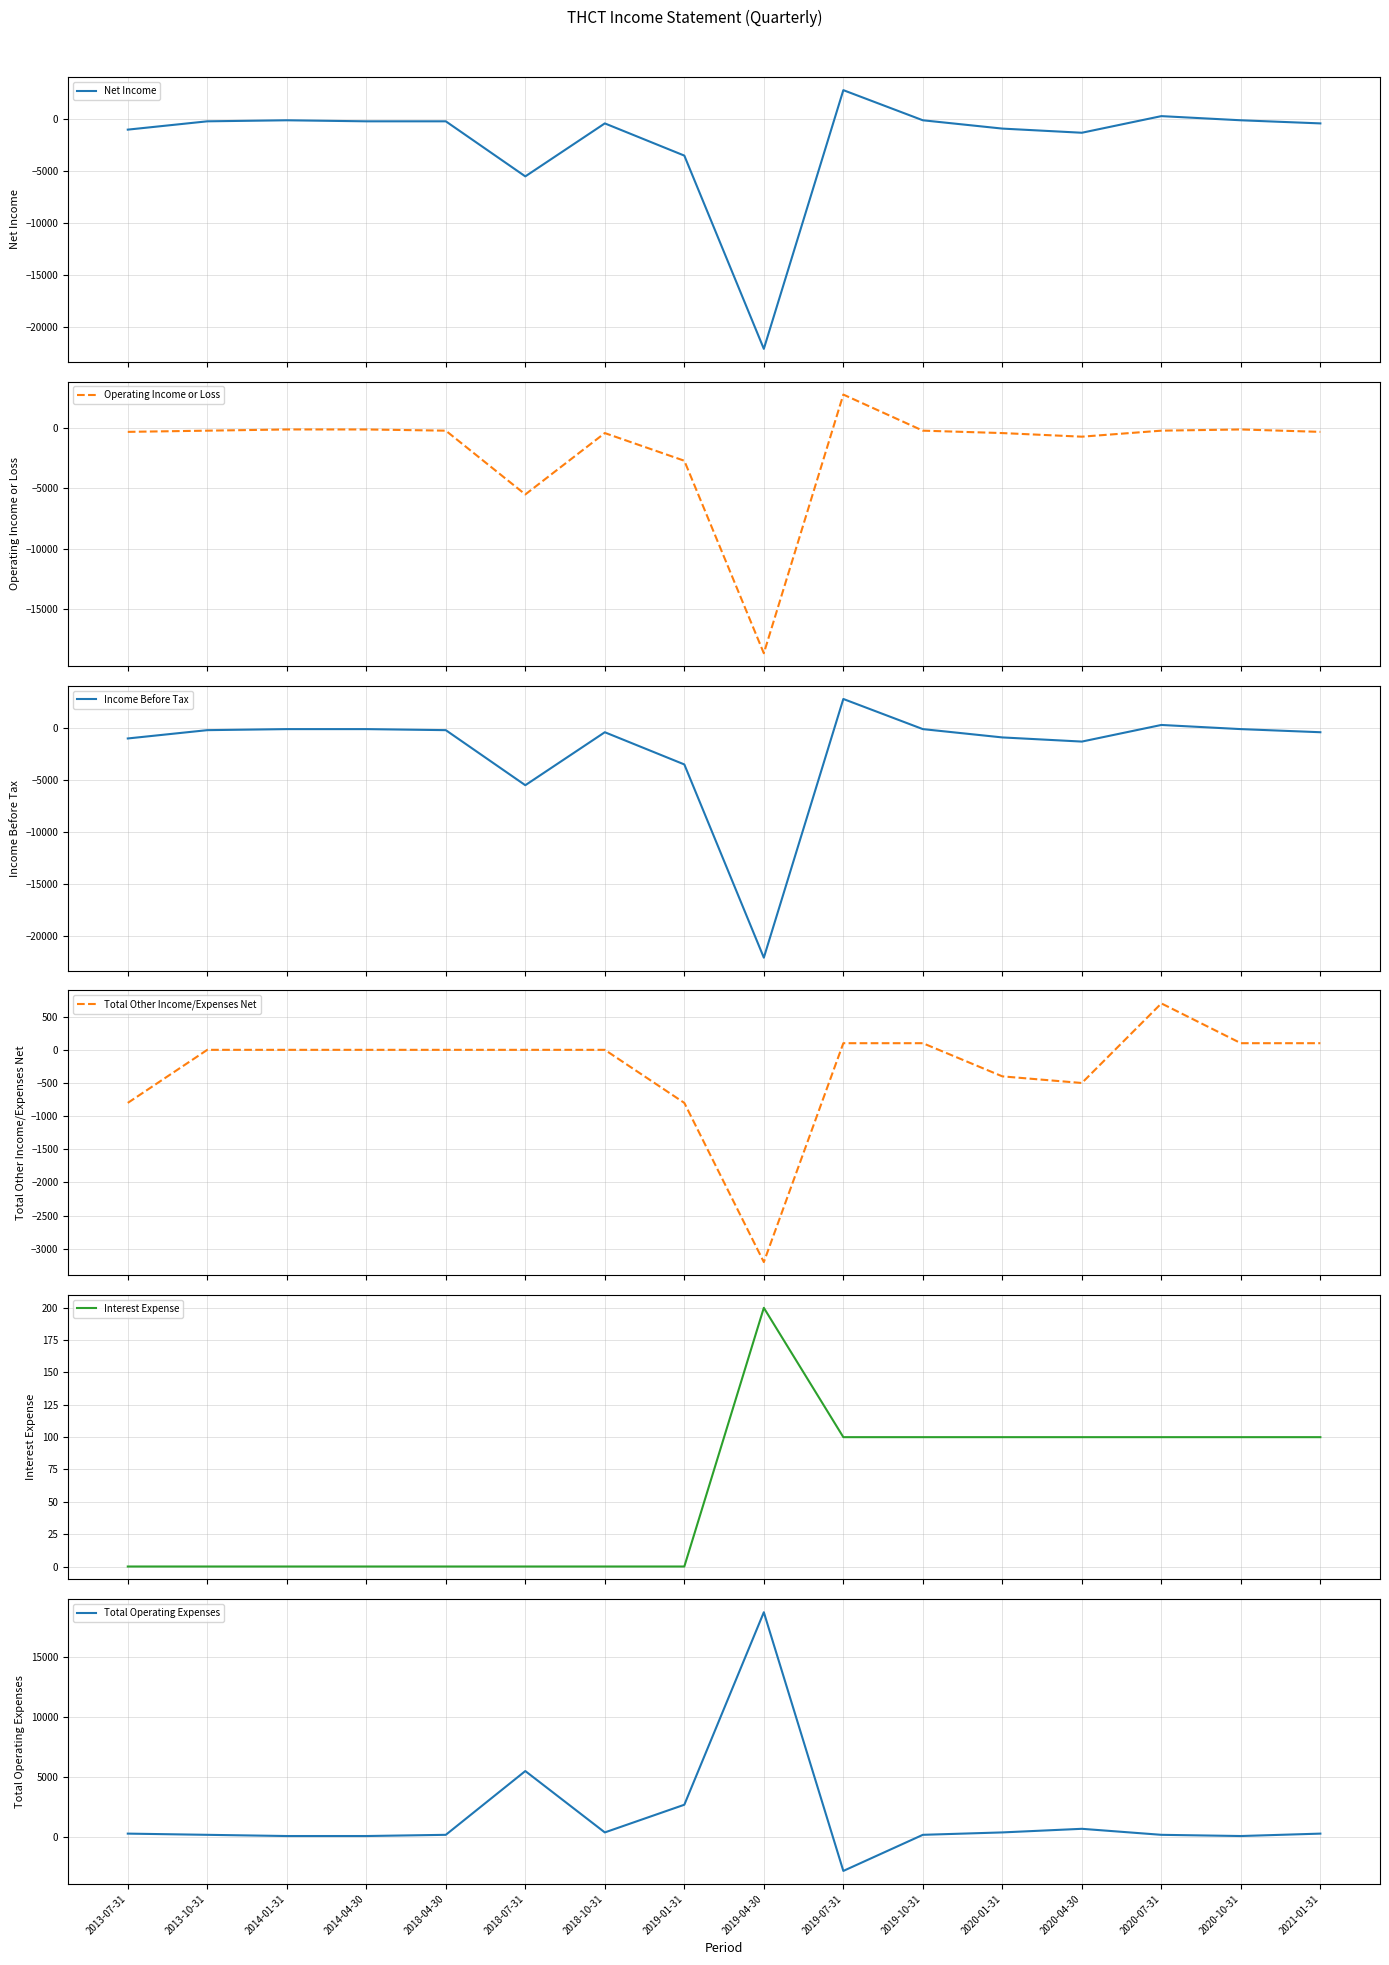

Which series changed the most between 2019-01-31 and 2020-10-31?

Net Income